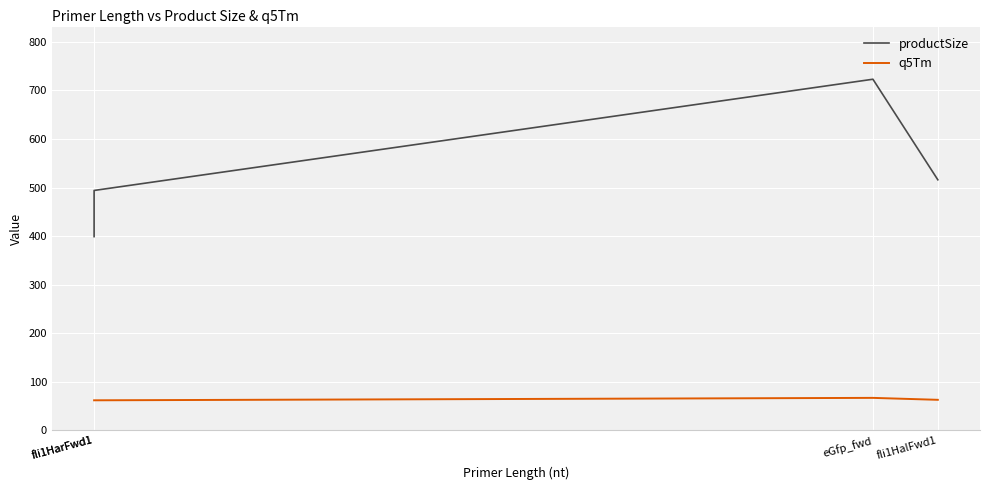

What is the average value of the q5Tm series?

64